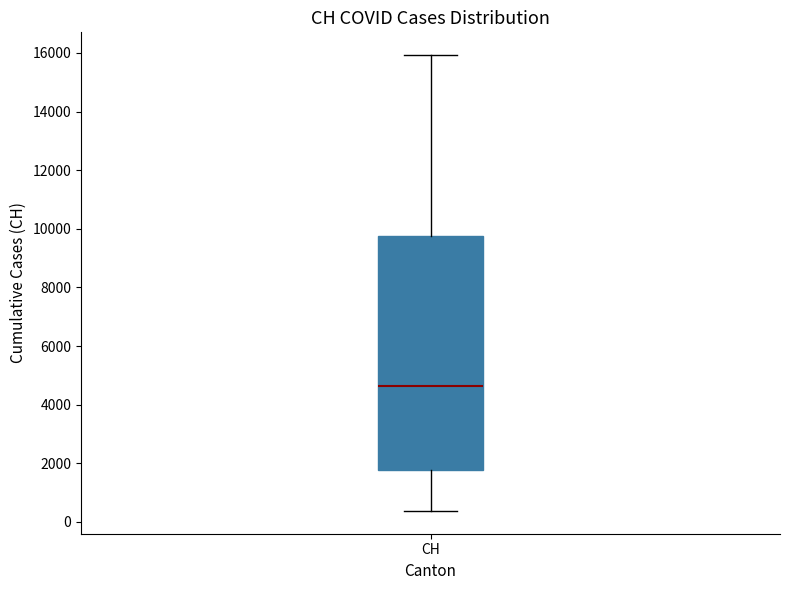

Read this box plot against the y-axis: the position of the median line, the range covered by the box, and the ends of both whiskers. The values are not printed on the chart, so give them approximately, as read against the axis.

median 4600, box 1800 to 9800, whiskers 400 to 16000